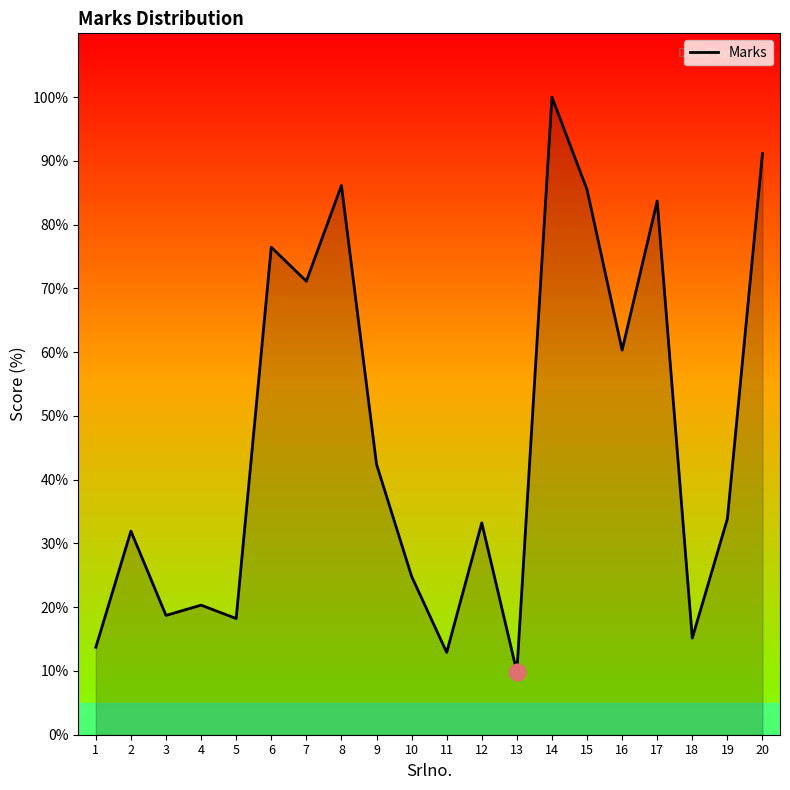

Between 4 and 8, which is larger?

8